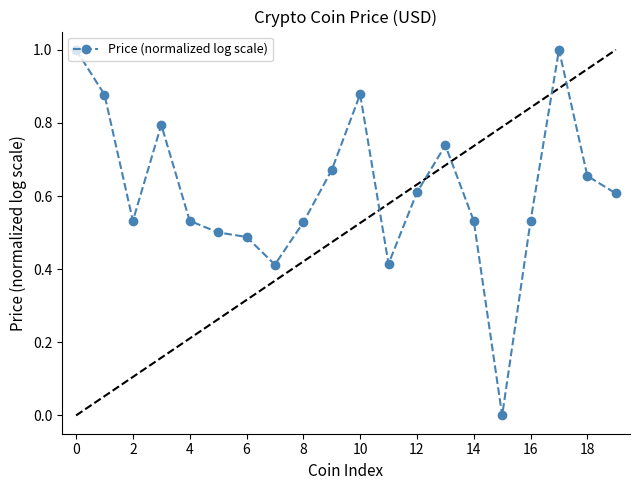

What is the greatest value displayed?

1.0